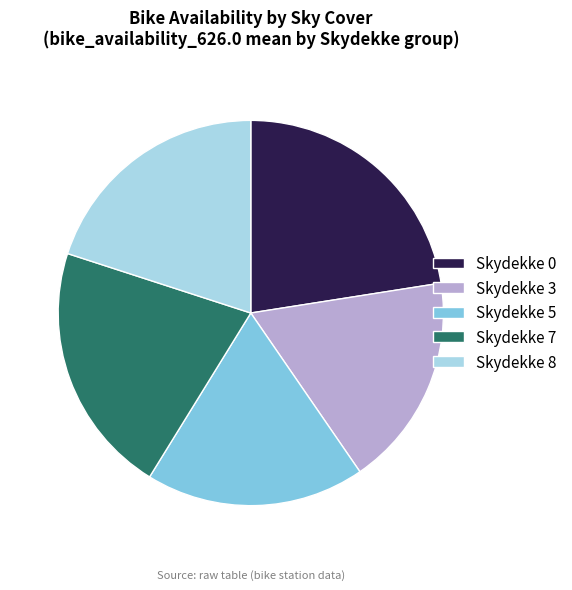

How many slices are in this pie chart?

5